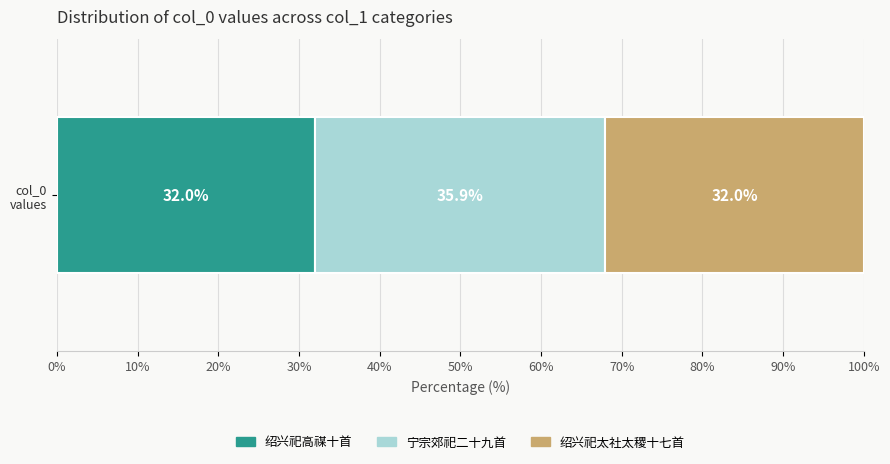

How many categories are shown in the chart?

1